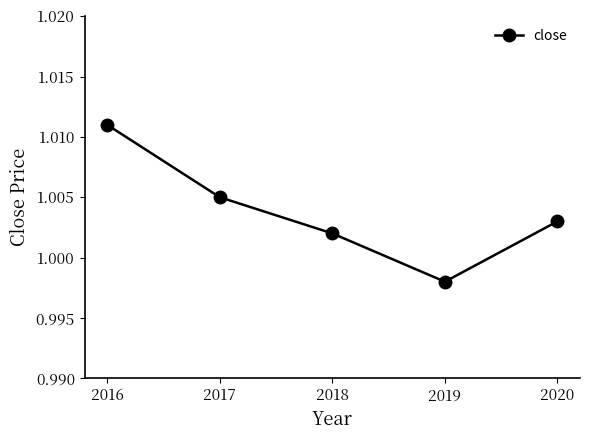

Rank the categories by value from highest to lowest.

2016, 2017, 2020, 2018, 2019